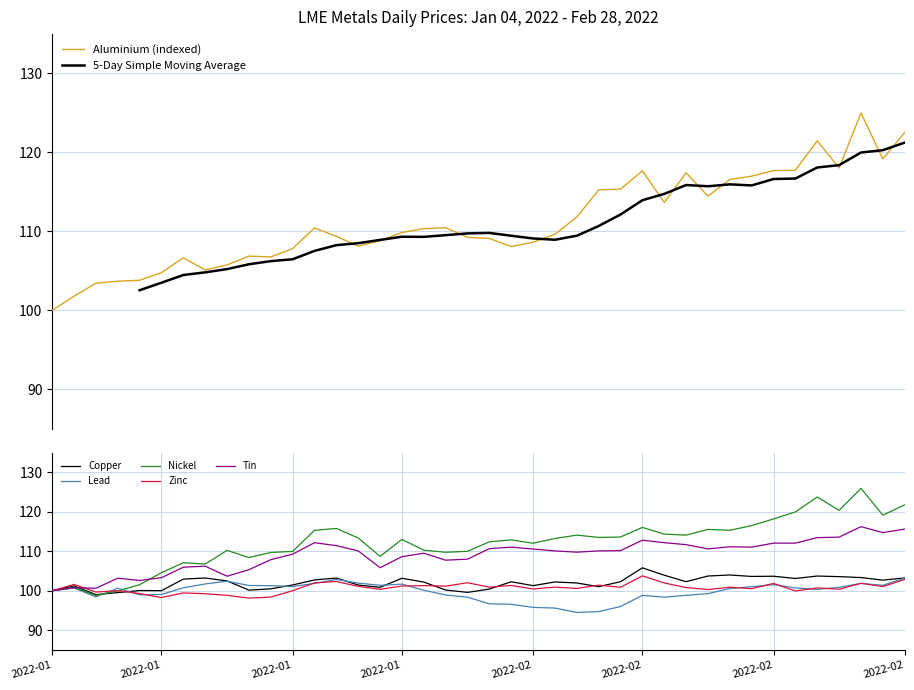

Is the value of aluminium at 2022-02-21 greater than the value of copper at 2022-01-13?

Yes